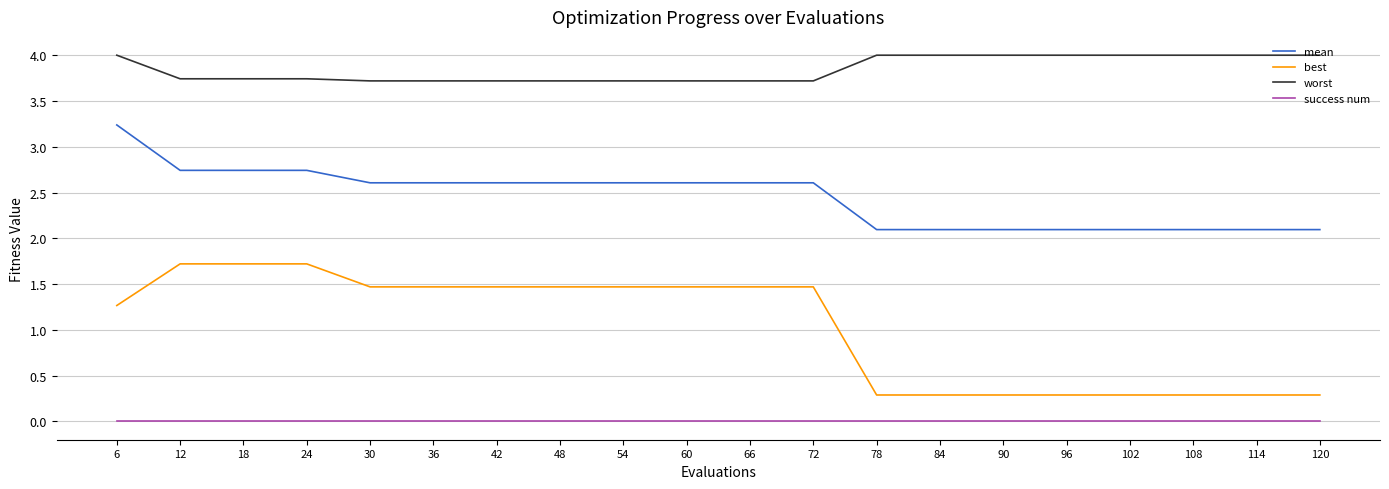

Which category has the highest value in the mean series?

6